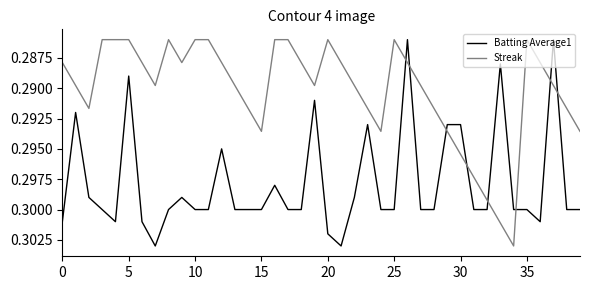

List the series in order of their overall mean, lowest first.

Streak, Batting Average1